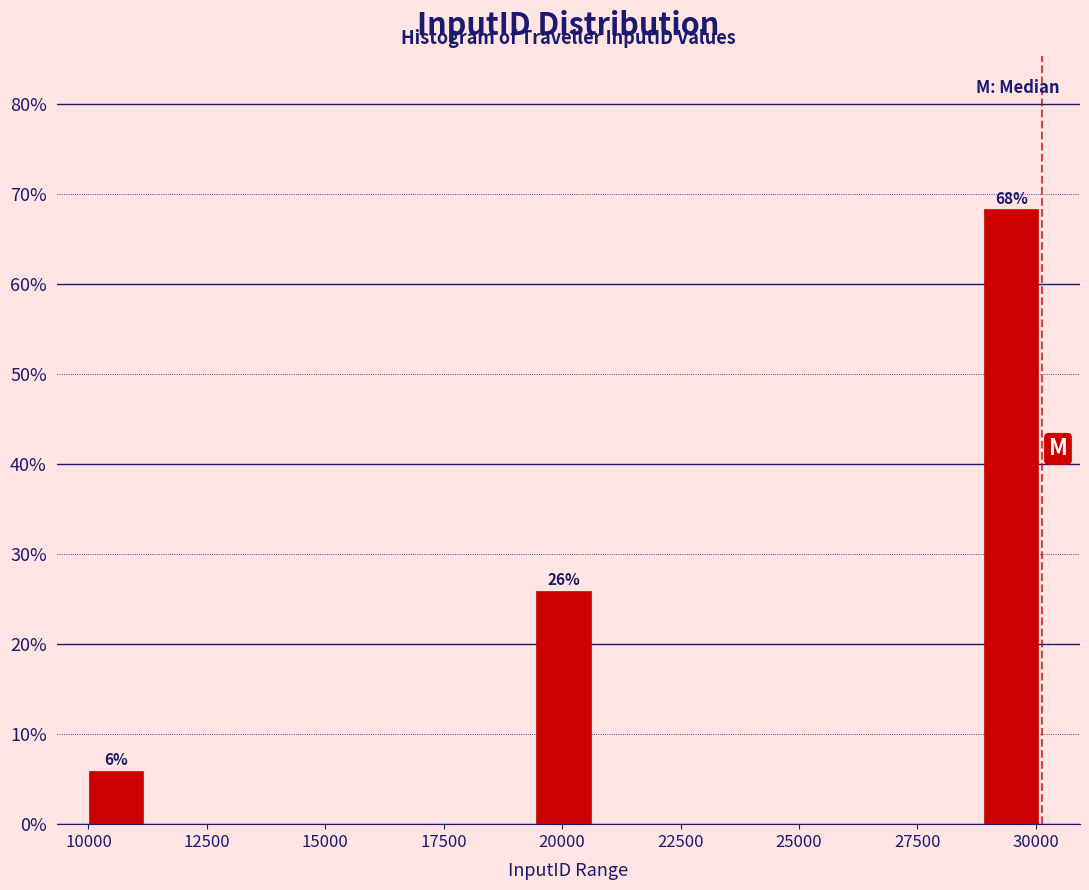

Around what value on the x-axis is the tallest bar? Give the approximate position of its centre, as read against the axis.

29500